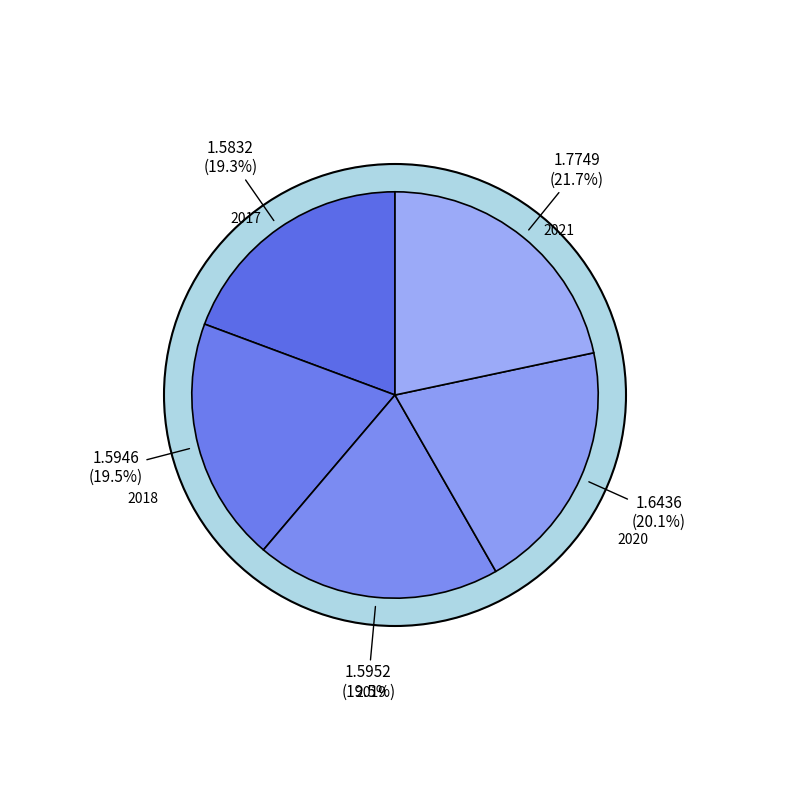

How many slices are in this pie chart?

5